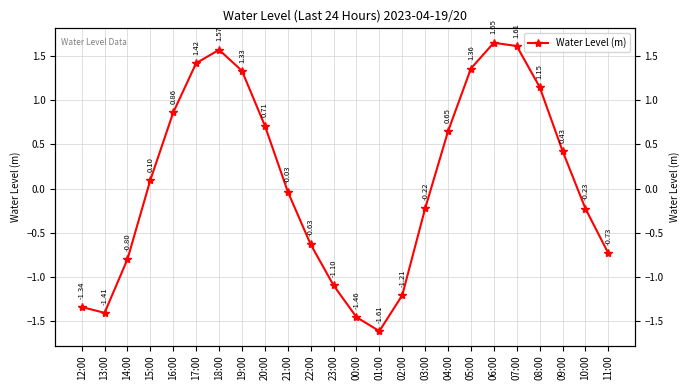

How many values are below zero?

12